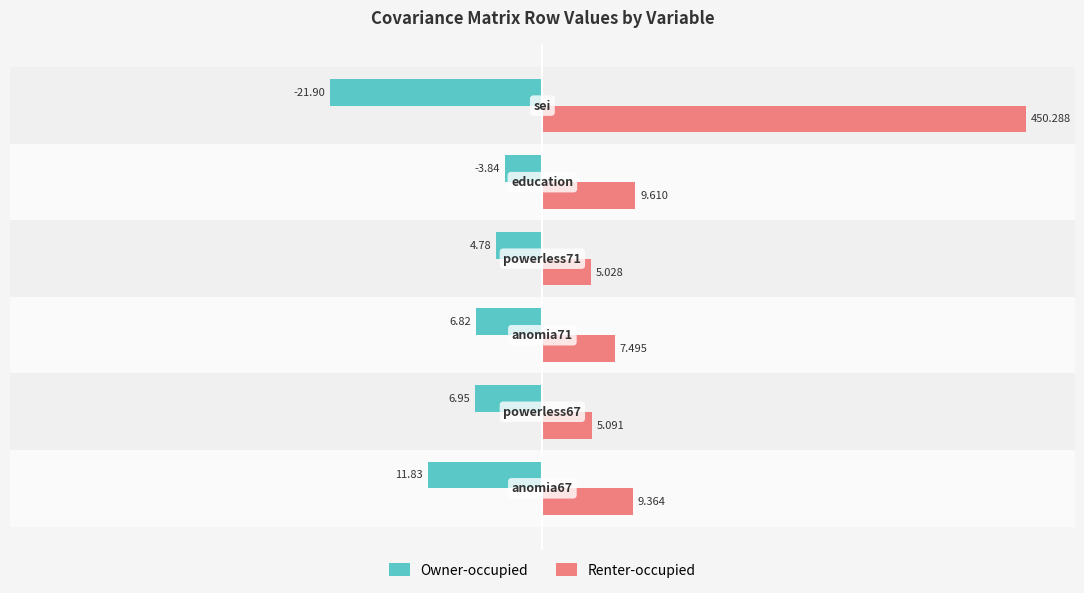

Which series has the largest total across all categories?

Renter-occupied